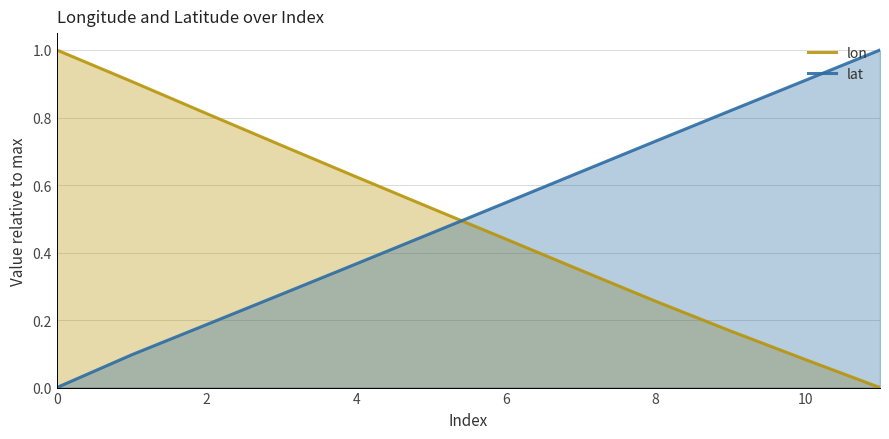

Reading left to right, extract all data points from this chart.

lon: 1.0	0.9	0.8	0.7	0.6	0.5	0.4	0.3	0.3	0.2	0.1	0.0
lat: 0.0	0.1	0.2	0.3	0.4	0.5	0.5	0.6	0.7	0.8	0.9	1.0